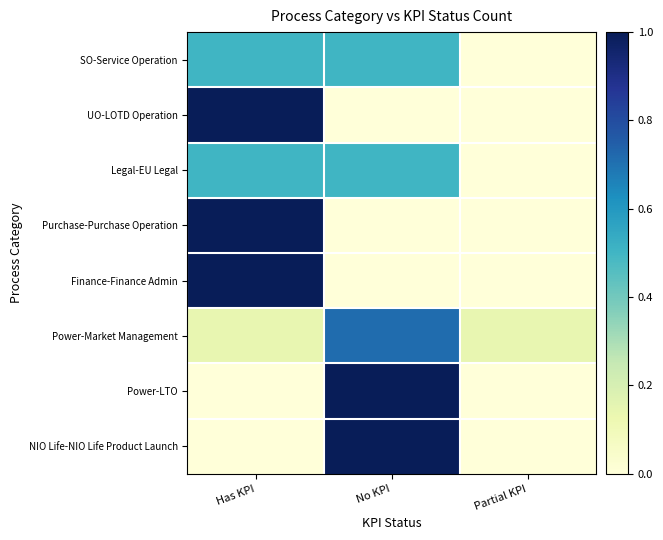

How many categories are shown in the chart?

3